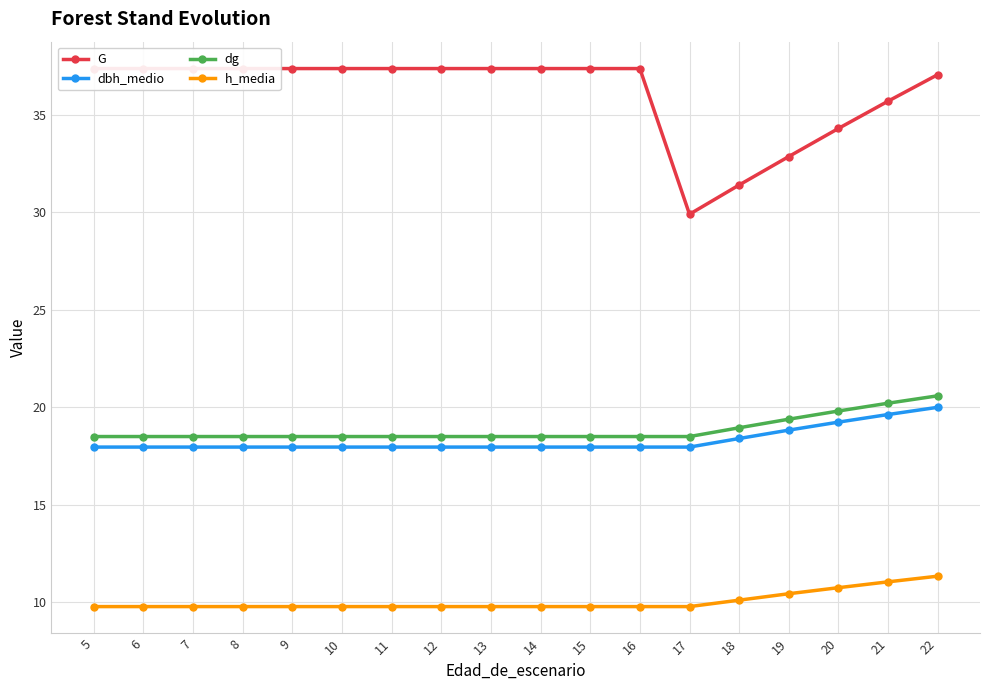

Reading left to right, list all the values displayed in this chart.

G: 5=37.4	6=37.4	7=37.4	8=37.4	9=37.4	10=37.4	11=37.4	12=37.4	13=37.4	14=37.4	15=37.4	16=37.4	17=29.9	18=31.4	19=32.9	20=34.3	21=35.7	22=37.1
dbh_medio: 5=18.0	6=18.0	7=18.0	8=18.0	9=18.0	10=18.0	11=18.0	12=18.0	13=18.0	14=18.0	15=18.0	16=18.0	17=18.0	18=18.4	19=18.8	20=19.2	21=19.6	22=20.0
dg: 5=18.5	6=18.5	7=18.5	8=18.5	9=18.5	10=18.5	11=18.5	12=18.5	13=18.5	14=18.5	15=18.5	16=18.5	17=18.5	18=19.0	19=19.4	20=19.8	21=20.2	22=20.6
h_media: 5=9.8	6=9.8	7=9.8	8=9.8	9=9.8	10=9.8	11=9.8	12=9.8	13=9.8	14=9.8	15=9.8	16=9.8	17=9.8	18=10.1	19=10.4	20=10.8	21=11.1	22=11.3